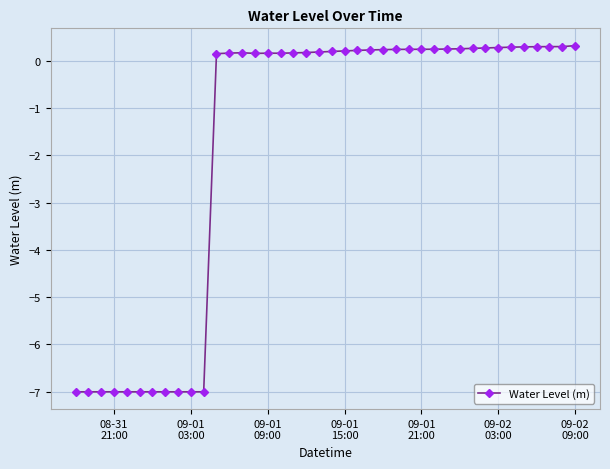

What is the average value?

-1.8